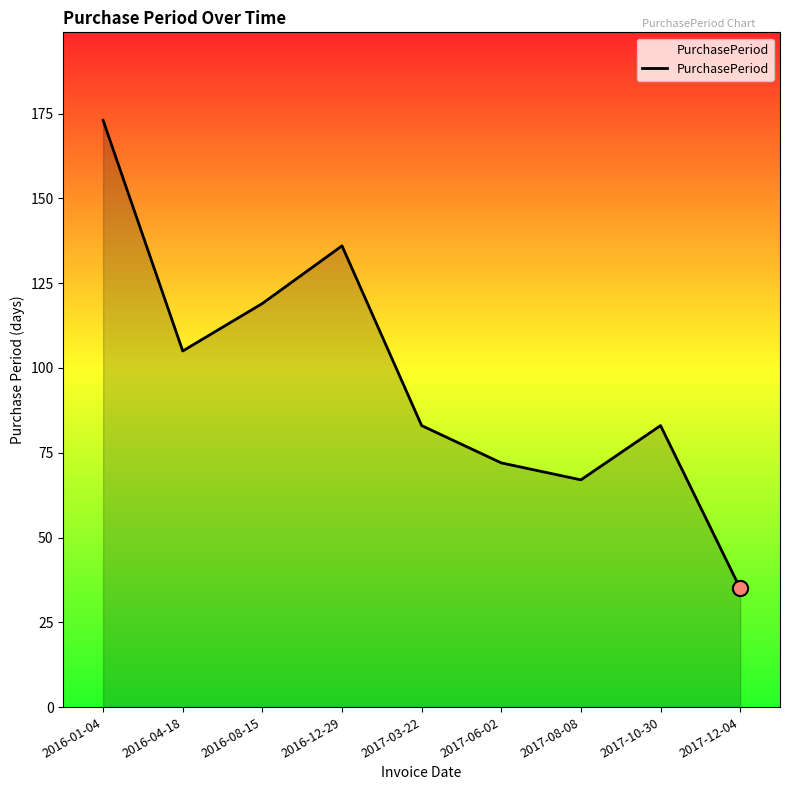

What is the ratio of the value at 2017-06-02 to the value at 2017-12-04?

2.1